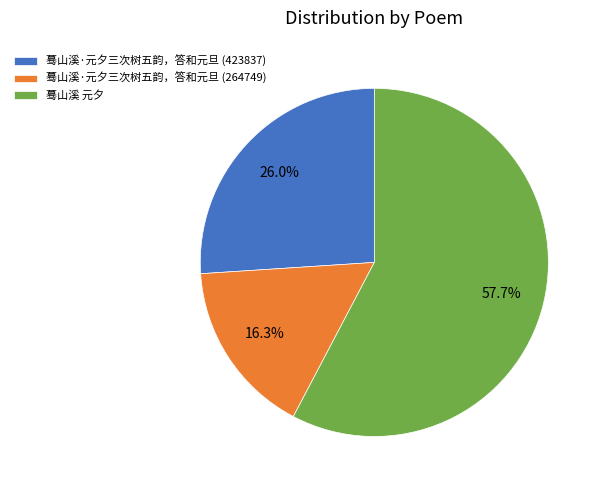

What portion of the pie excludes 蓦山溪·元夕三次树五韵，答和元旦 (423837)?

74.0%